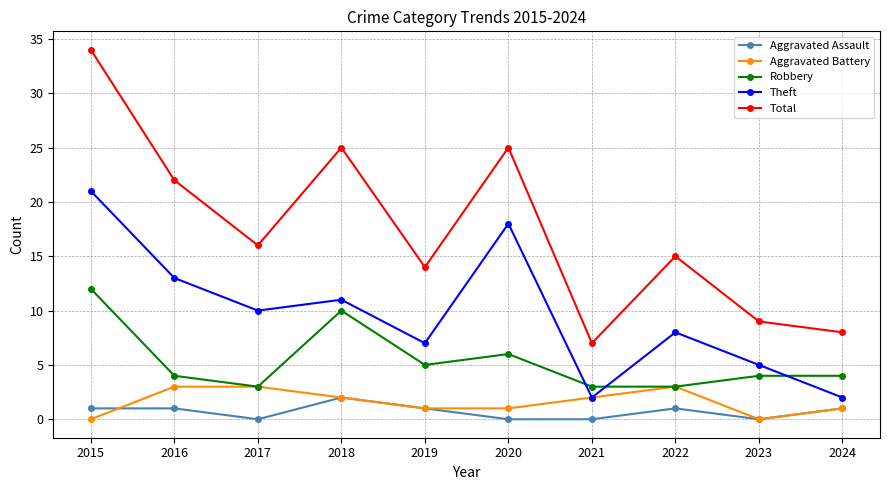

Does the chart have visible grid lines?

Yes